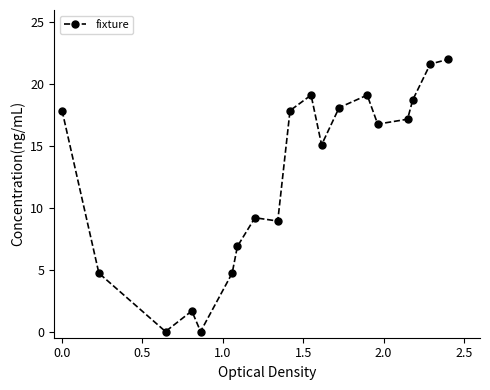

What is the difference between the second highest and minimum values?

21.6